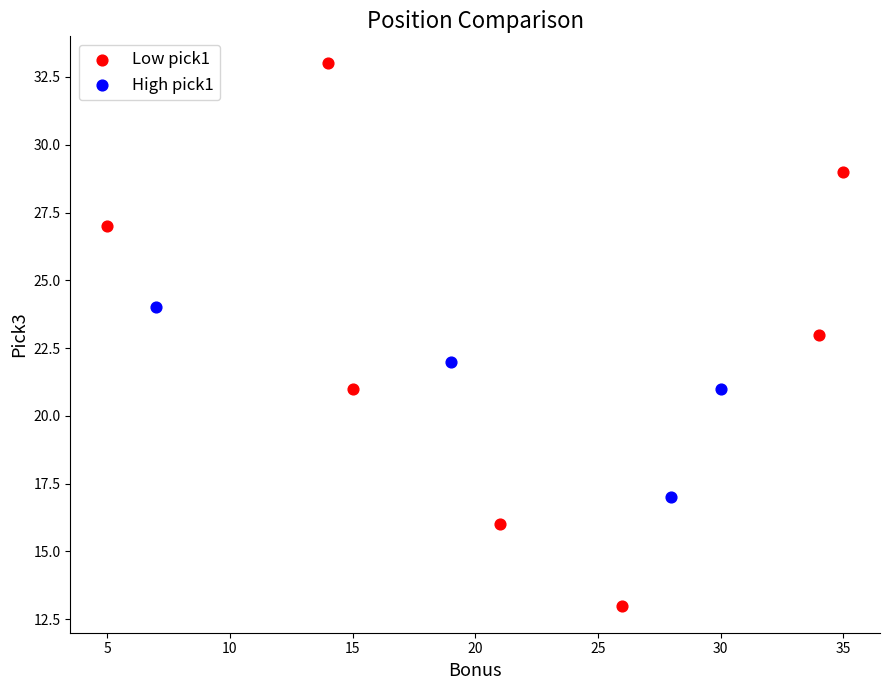

Which series reaches the minimum Y coordinate?

Low pick1